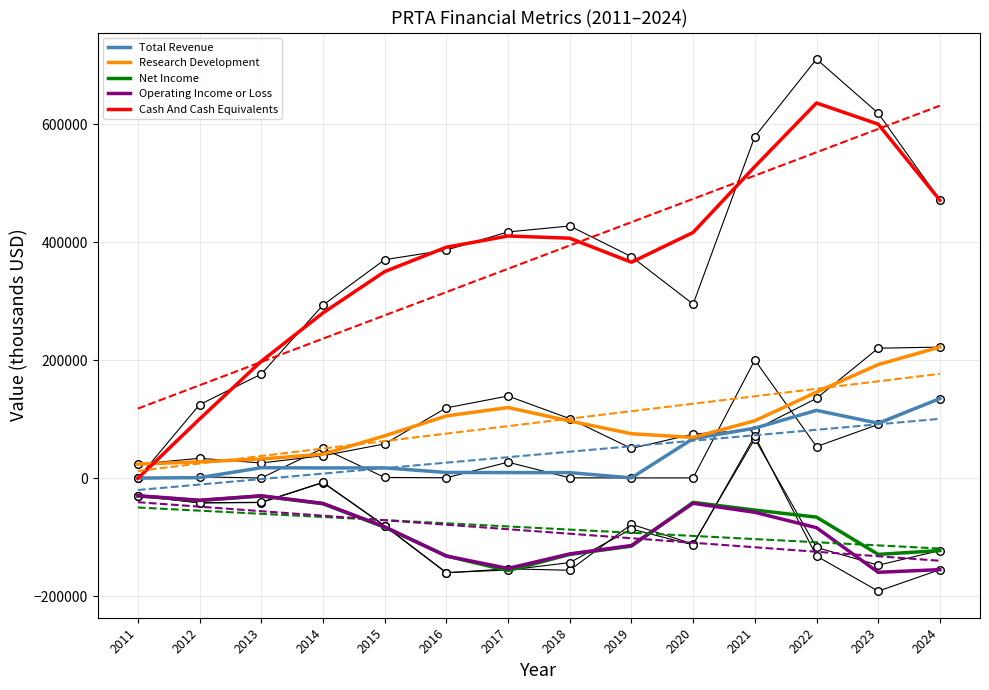

Which series reaches the minimum Y coordinate?

Operating Income or Loss